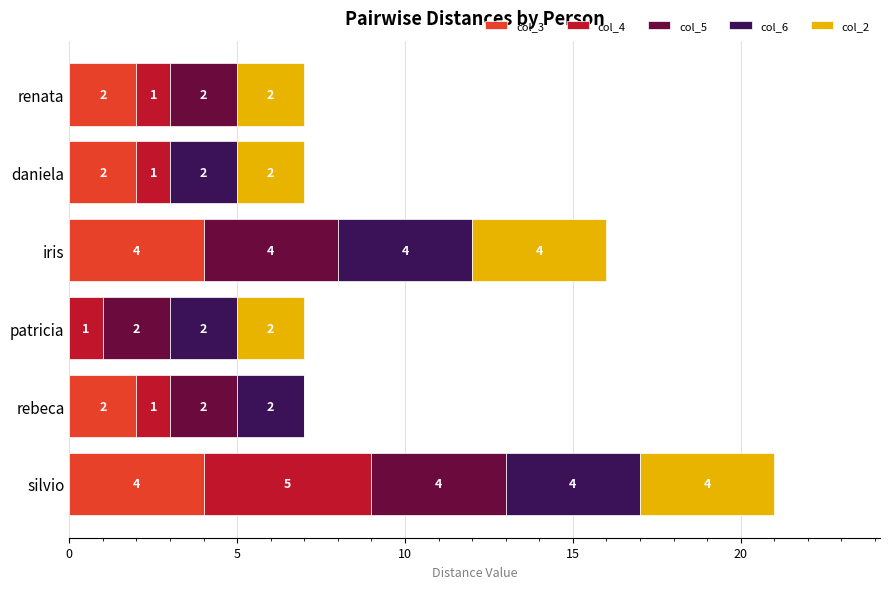

What is the maximum value for col_3?

4